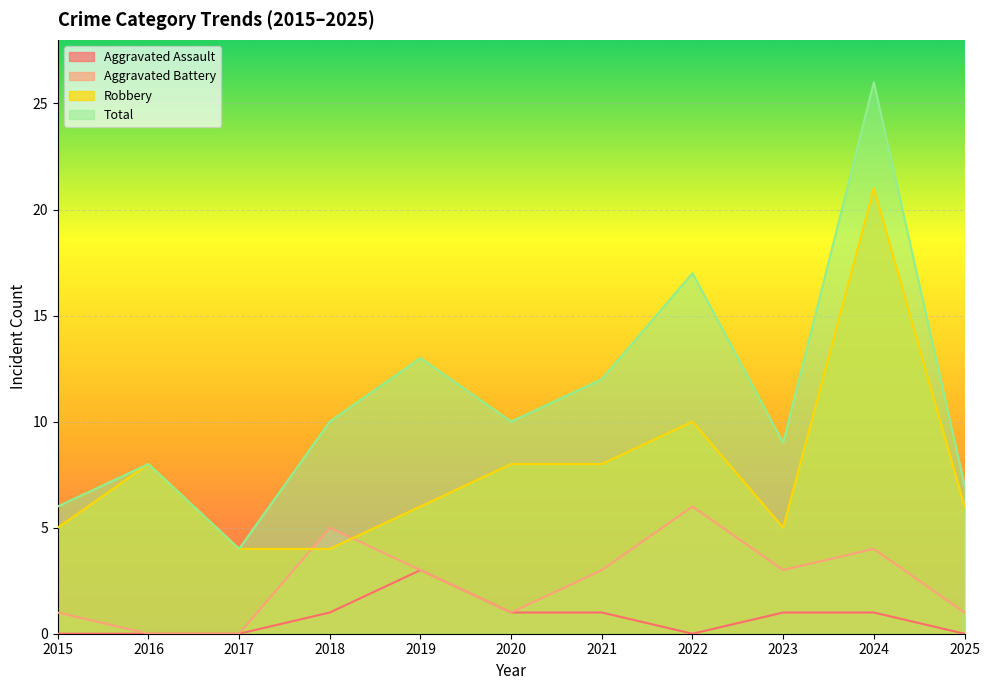

In Aggravated Battery, how many points are lower than both neighbors (excluding endpoints)?

2